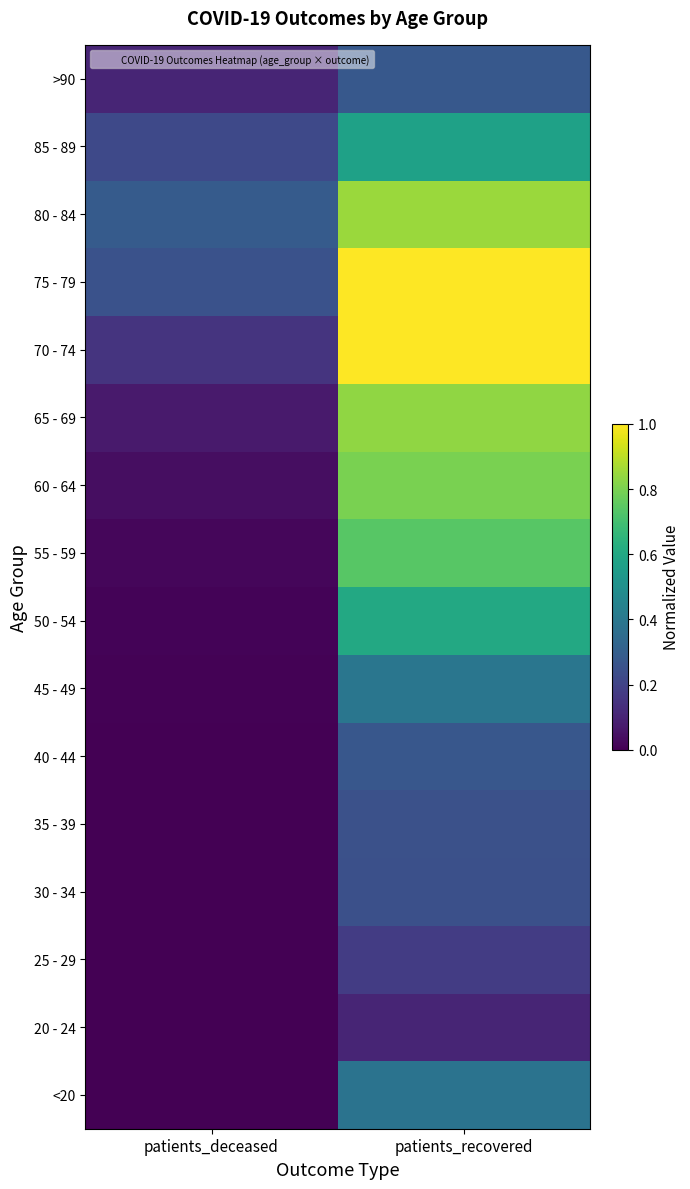

List the series in order of their peak value, highest first.

70 - 74, 75 - 79, 80 - 84, 65 - 69, 60 - 64, 55 - 59, 50 - 54, 85 - 89, 45 - 49, <20, >90, 40 - 44, 35 - 39, 30 - 34, 25 - 29, 20 - 24